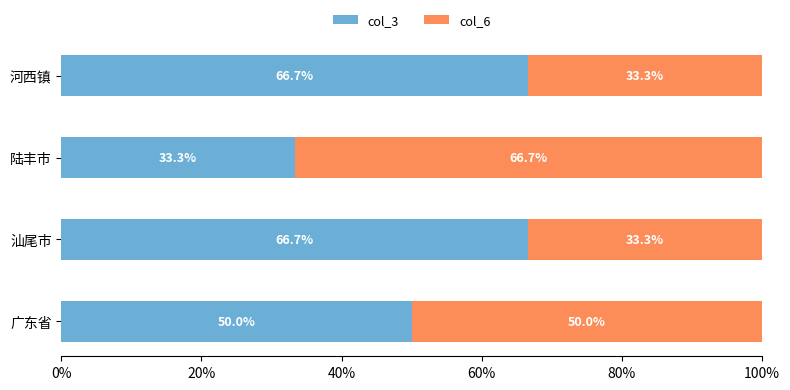

What is the sum of all col_3 values?

216.7